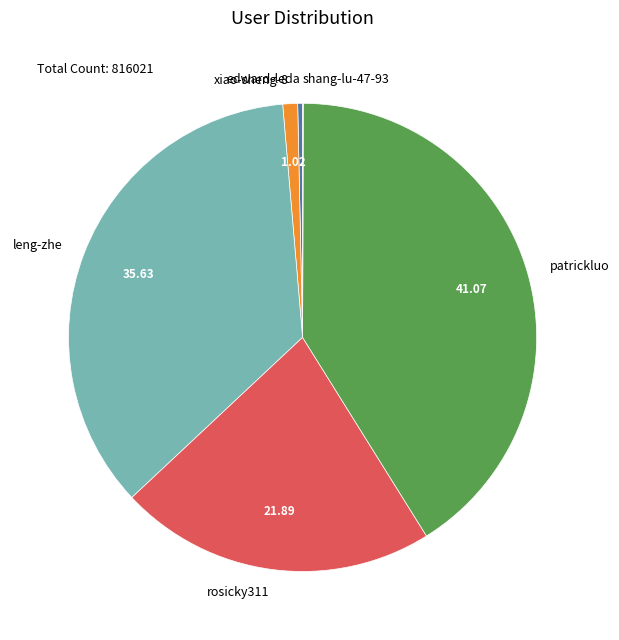

What is the largest slice in the pie chart?

patrickluo